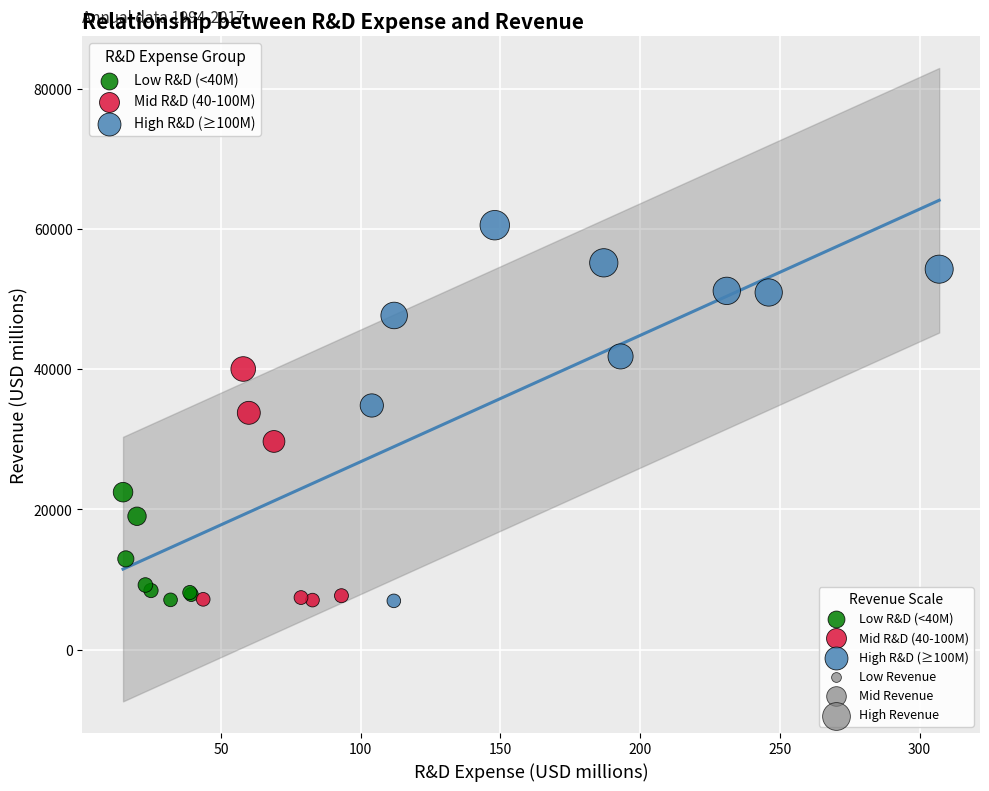

Which series has the widest spread of Y values?

High R&D (≥100M)